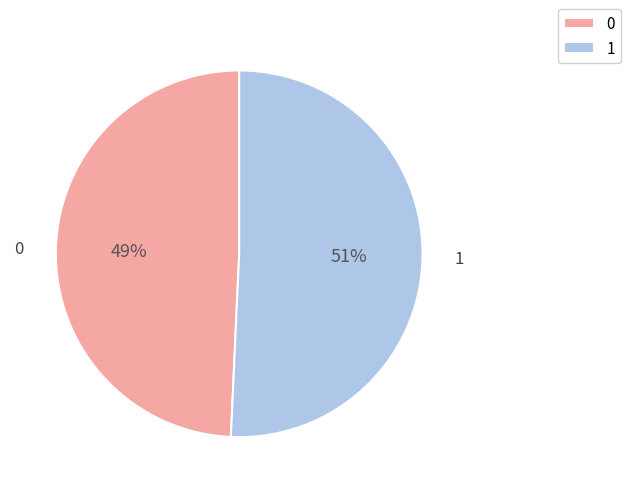

Which category accounts for the majority?

1